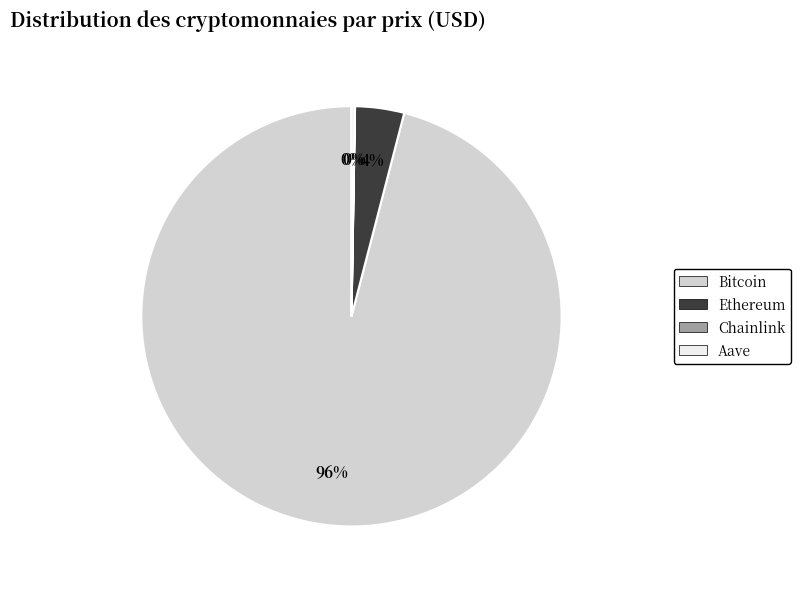

What is the largest slice in the pie chart?

Bitcoin